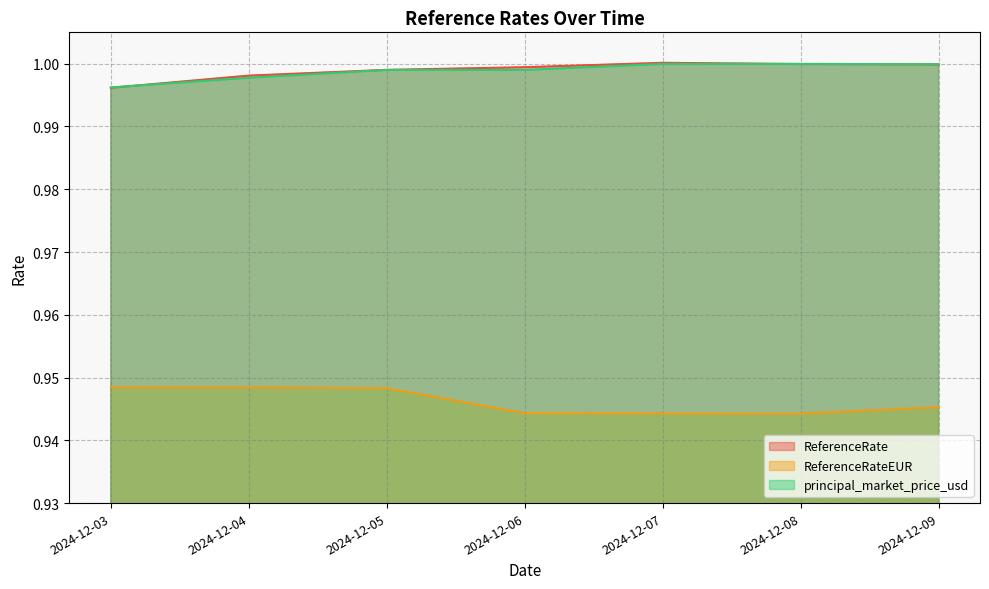

Reading right to left, list all the values displayed in this chart.

ReferenceRate: 2024-12-09=1.0	2024-12-08=1.0	2024-12-07=1.0	2024-12-06=1.0	2024-12-05=1.0	2024-12-04=1.0	2024-12-03=1.0
ReferenceRateEUR: 2024-12-09=0.9	2024-12-08=0.9	2024-12-07=0.9	2024-12-06=0.9	2024-12-05=0.9	2024-12-04=0.9	2024-12-03=0.9
principal_market_price_usd: 2024-12-09=1.0	2024-12-08=1.0	2024-12-07=1.0	2024-12-06=1.0	2024-12-05=1.0	2024-12-04=1.0	2024-12-03=1.0